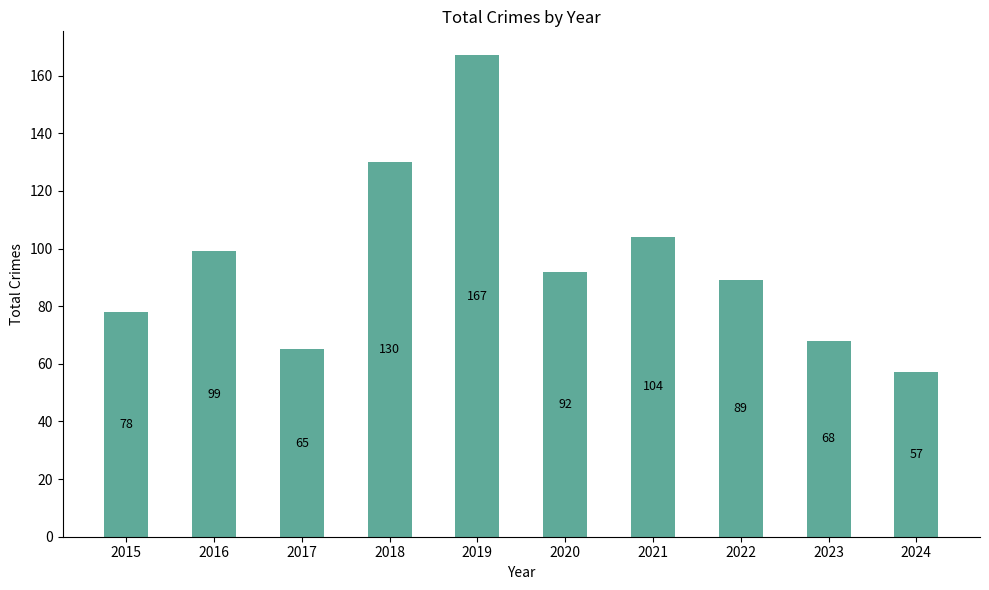

What is the value of the 1st bar from the left?

78